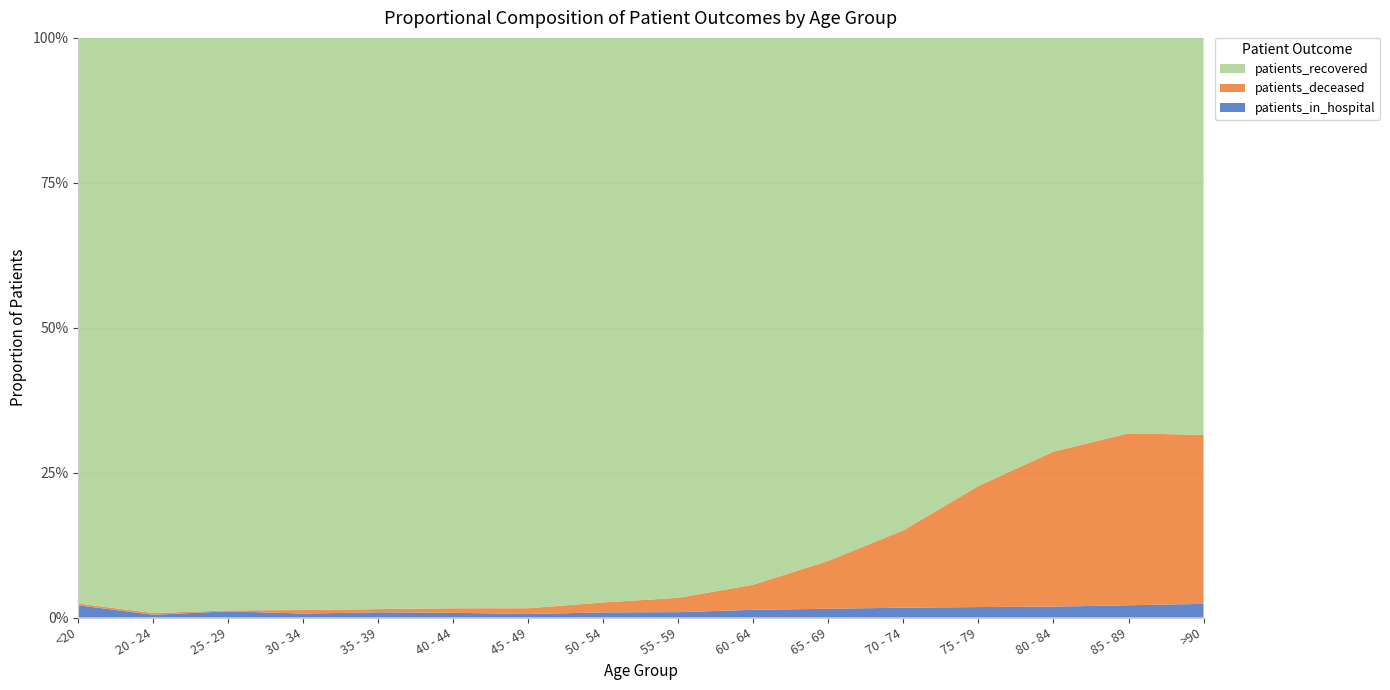

Reading left to right, transcribe all the data shown in this chart.

patients_recovered: 3605	1031	1756	2449	2514	2774	4042	6172	7509	7952	8102	9650	9418	7883	5162	2382
patients_deceased: 11	3	3	15	14	22	41	109	192	366	743	1517	2545	2954	2244	1014
patients_in_hospital: 78	5	19	17	23	23	25	56	72	112	136	193	220	208	160	82